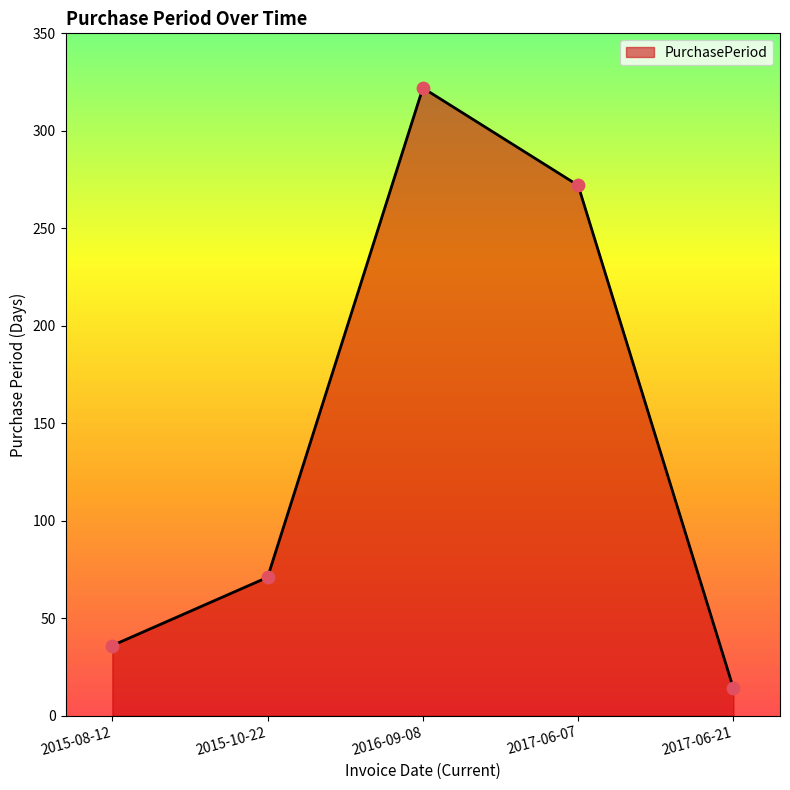

Approximately how many times larger is the value at 2017-06-21 compared to 2015-10-22?

0.2